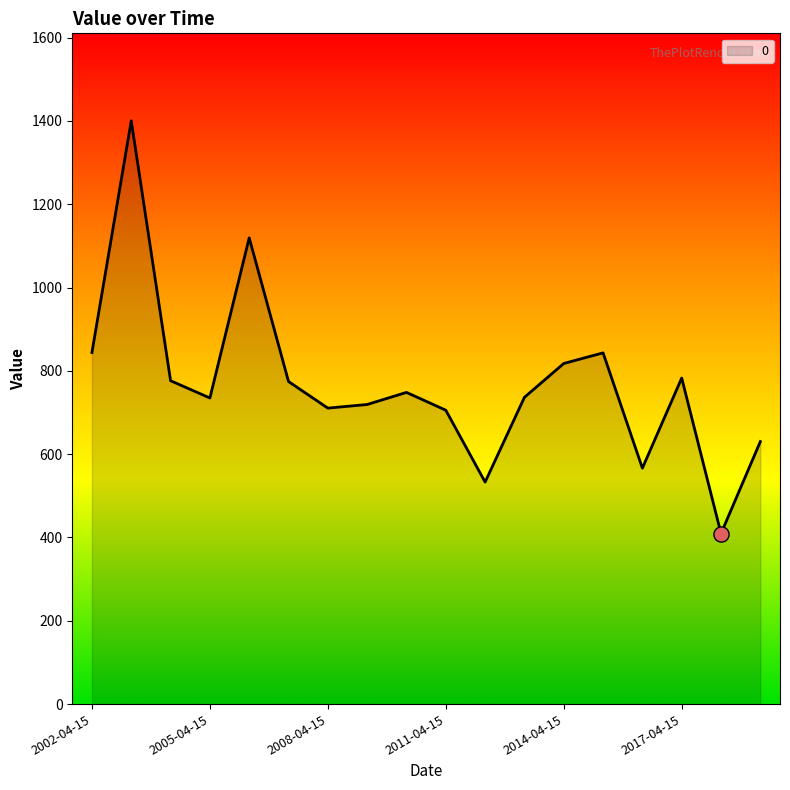

What is the minimum value shown in the chart?

409.5